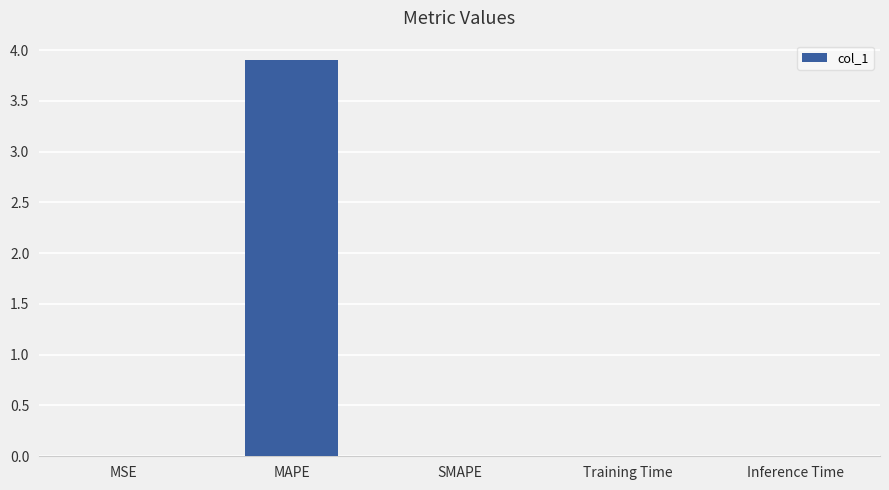

Are the bars horizontal?

No